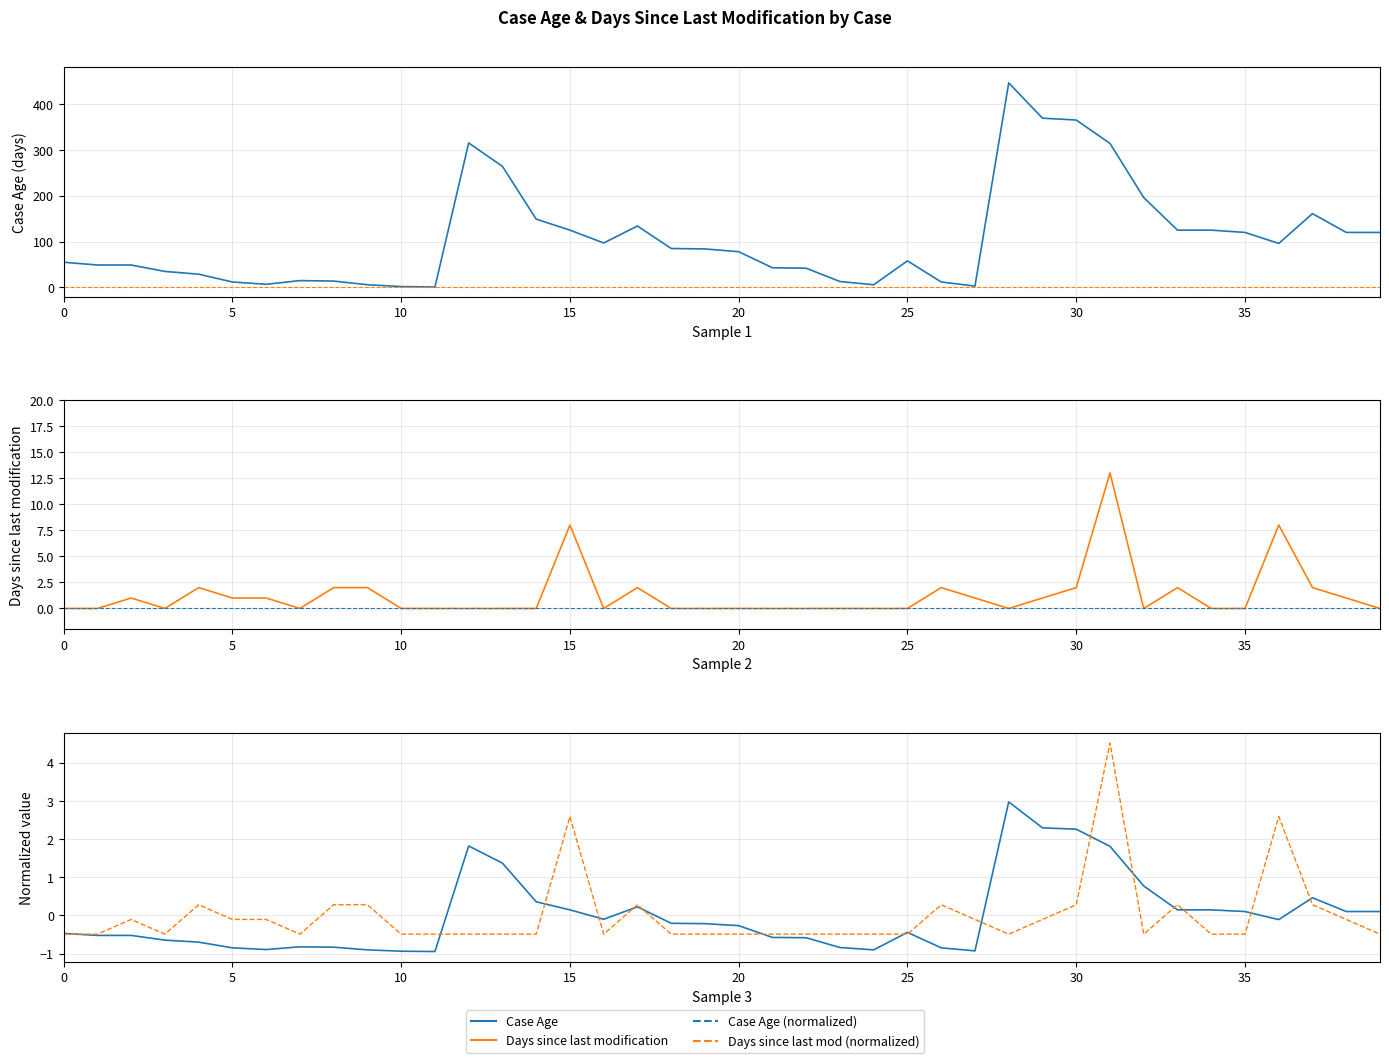

Does the chart display data point markers on the line(s)?

No